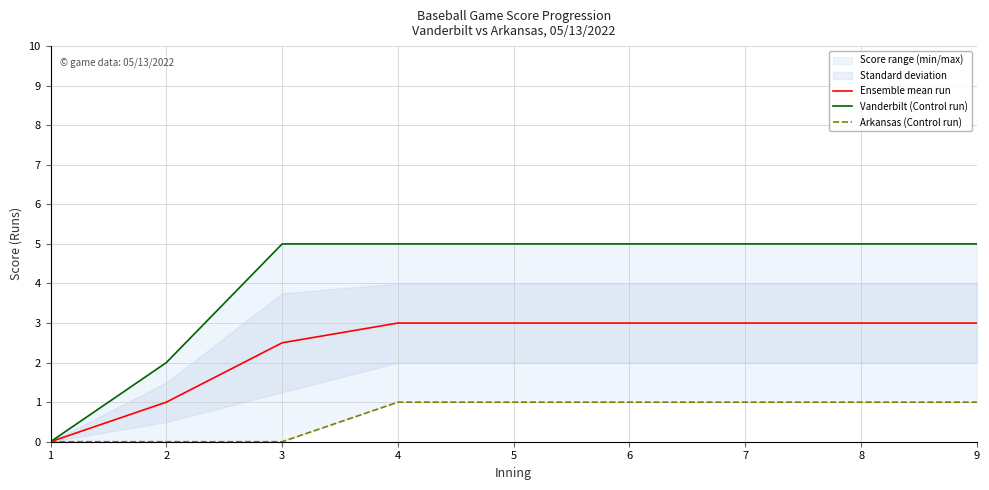

What is the value of the Vanderbilt (Control run) point at the 2nd from the left?

2.0